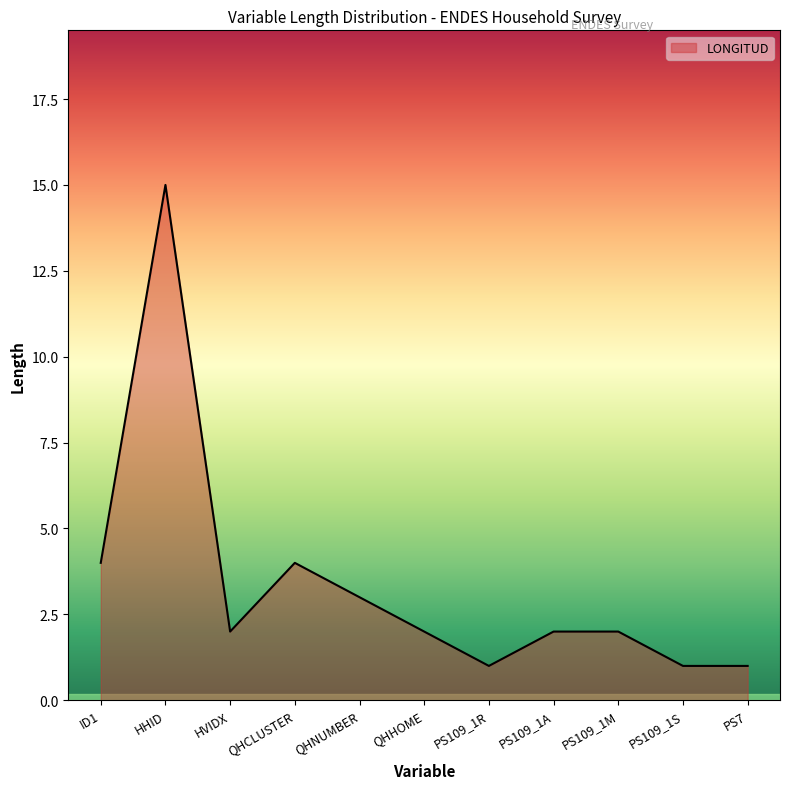

Which category has the highest value across all series?

HHID